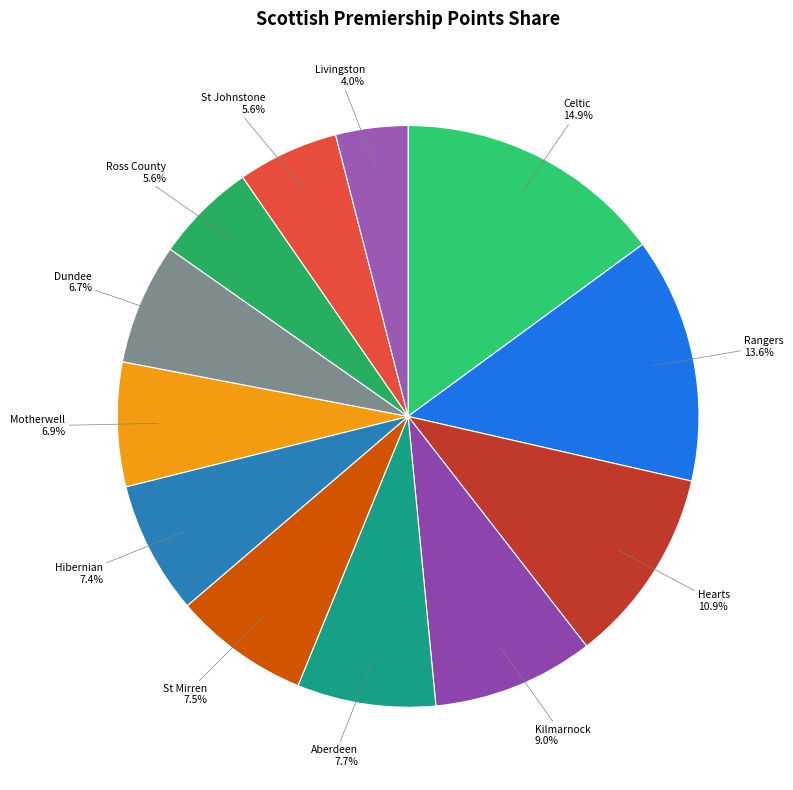

How many segments does this pie chart have?

12